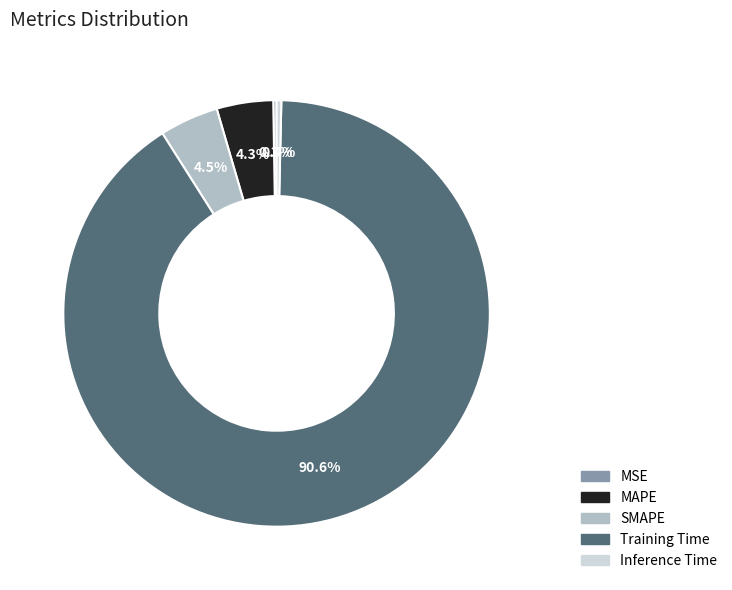

Which slice is the largest?

Training Time